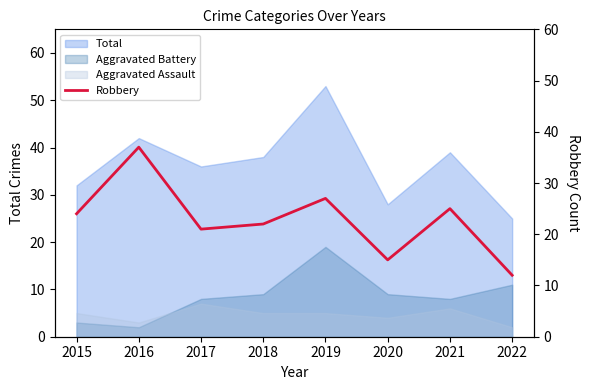

True or false: the data shows 22 at 2018.

True